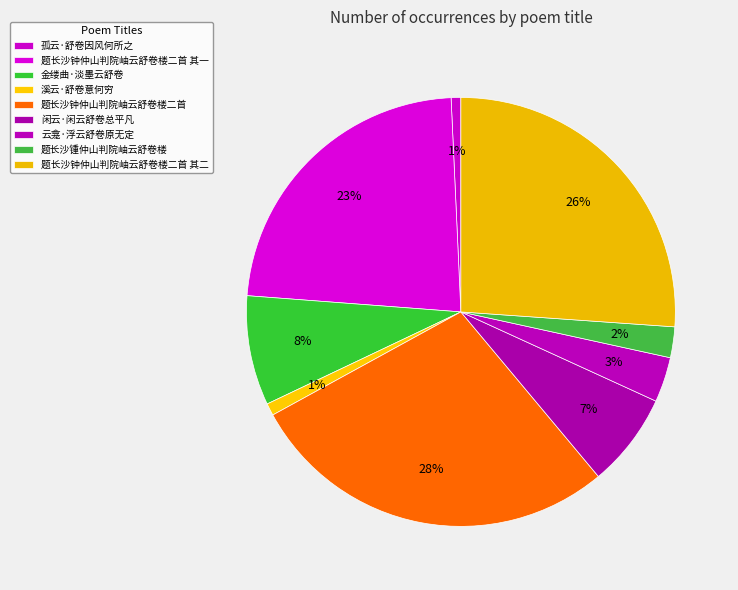

Combined, what portion of the pie is 金缕曲·淡墨云舒卷 and 云龛·浮云舒卷原无定?

11.7%